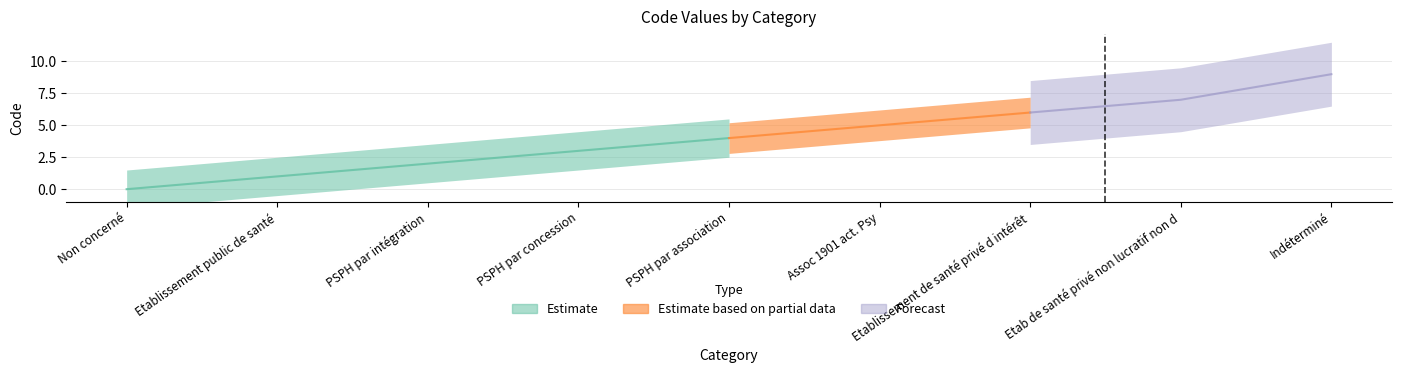

List the labels in order of value, largest first.

Indéterminé, Etab de santé privé non lucratif non d, Etablissement de santé privé d intérêt, Assoc 1901 act. Psy, PSPH par association, PSPH par concession, PSPH par intégration, Etablissement public de santé, Non concerné